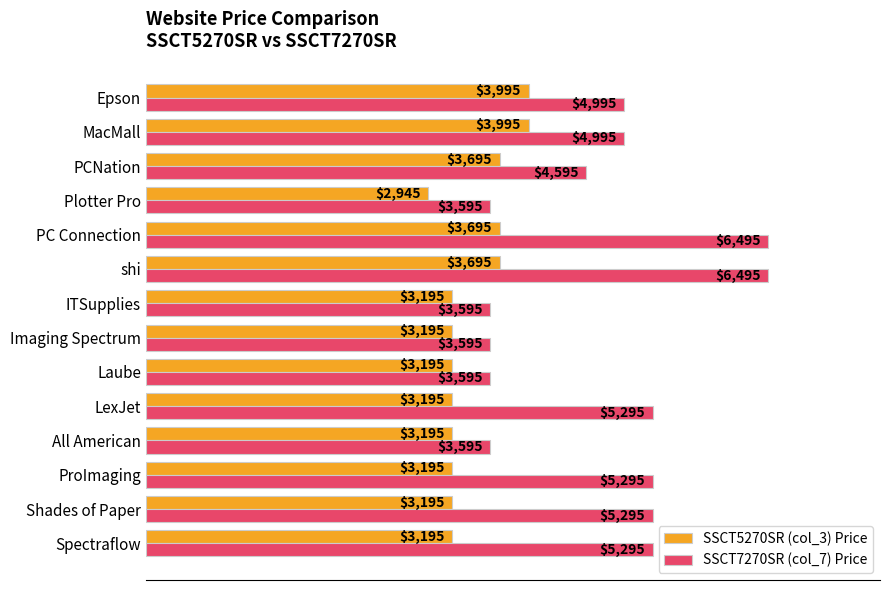

What are all the series names shown in the legend?

SSCT5270SR (col_3) Price, SSCT7270SR (col_7) Price